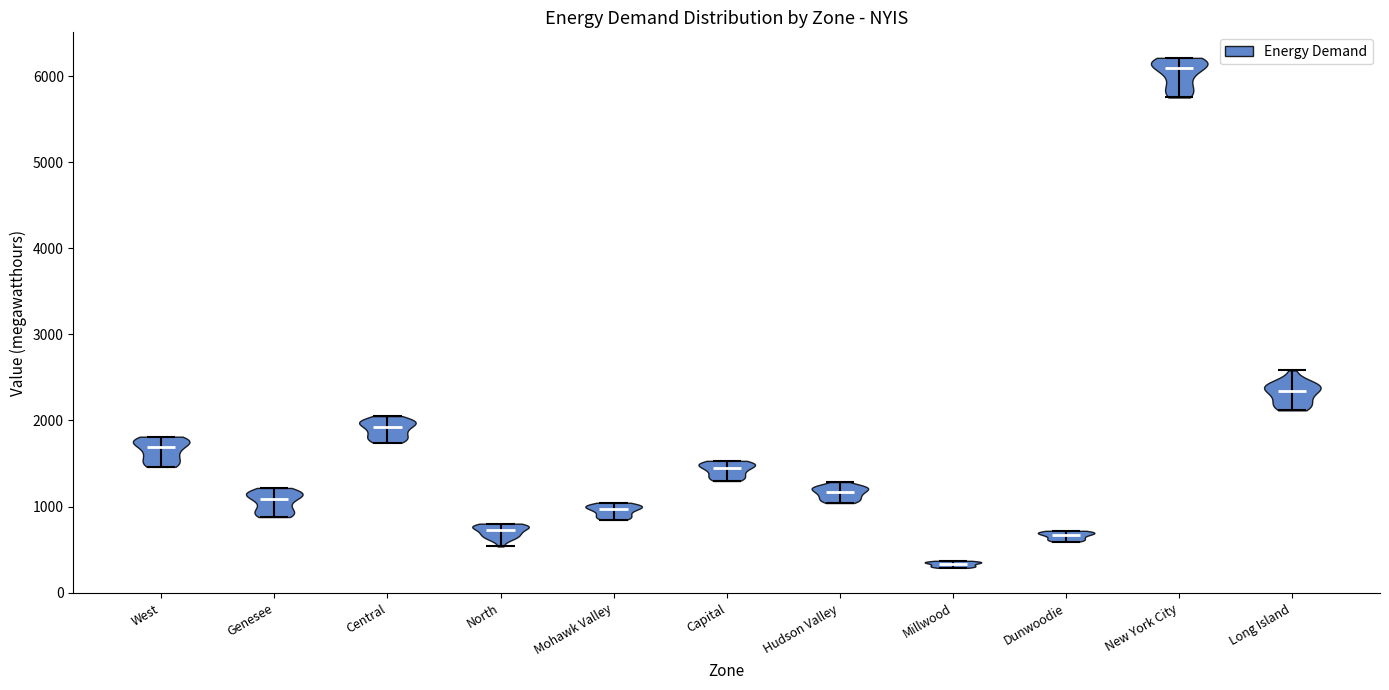

Which violin has the lowest median line?

Millwood